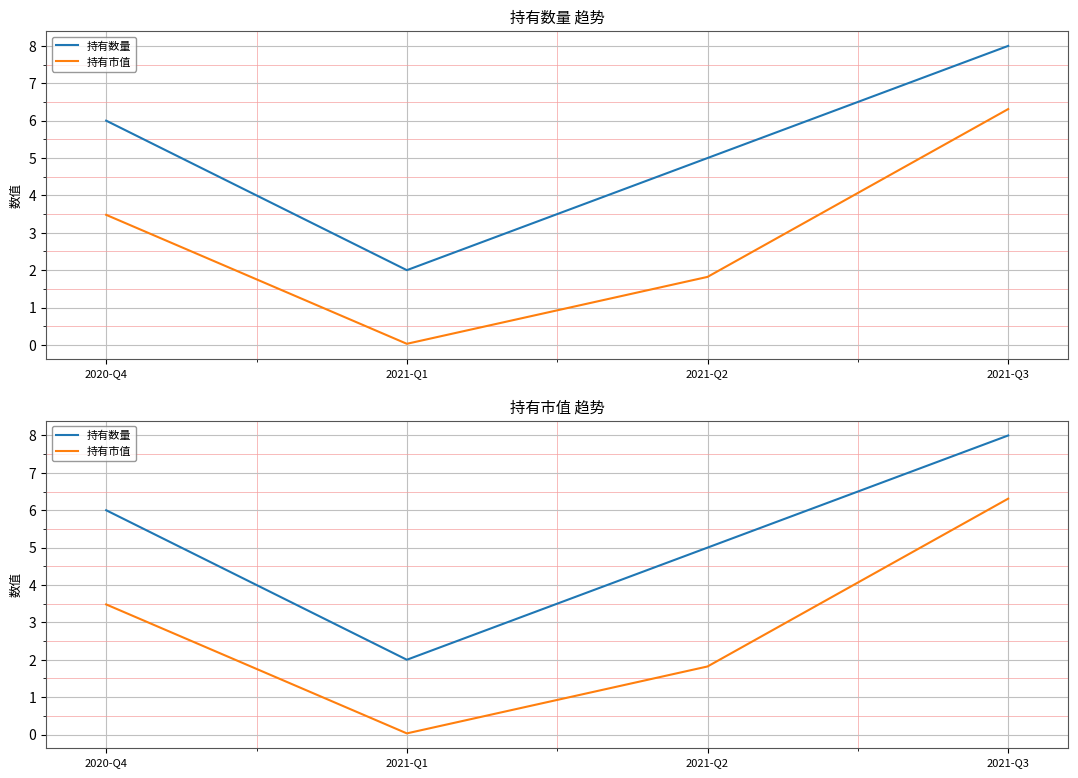

How many categories are shown in the chart?

4